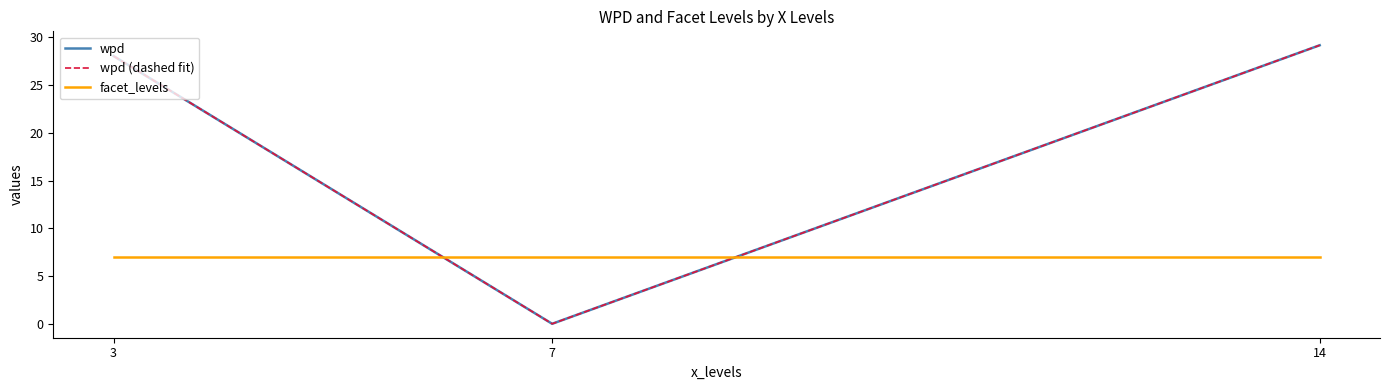

Does the chart have visible grid lines?

No